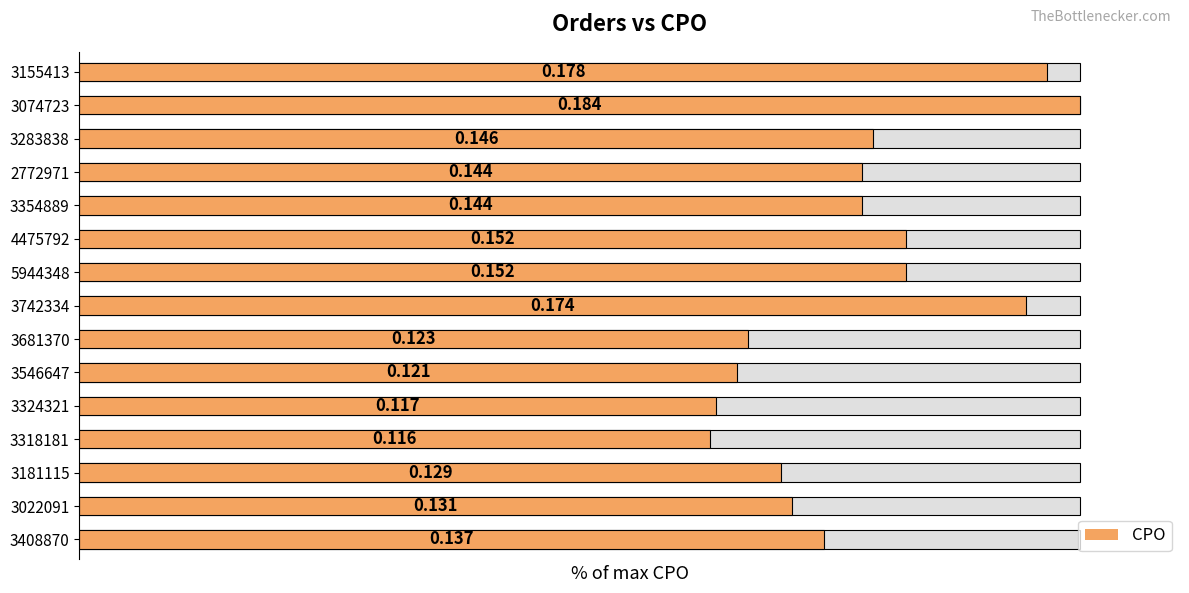

Reading left to right, list all the values displayed in this chart.

96.7	100.0	79.3	78.3	78.3	82.6	82.6	94.6	66.8	65.8	63.6	63.0	70.1	71.2	74.5